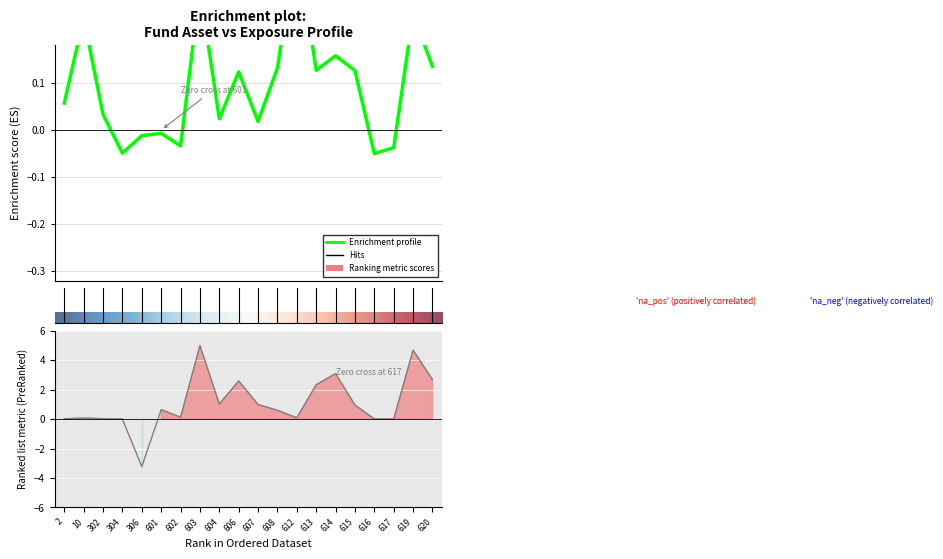

At which label does 敞口 first exceed 0?

2